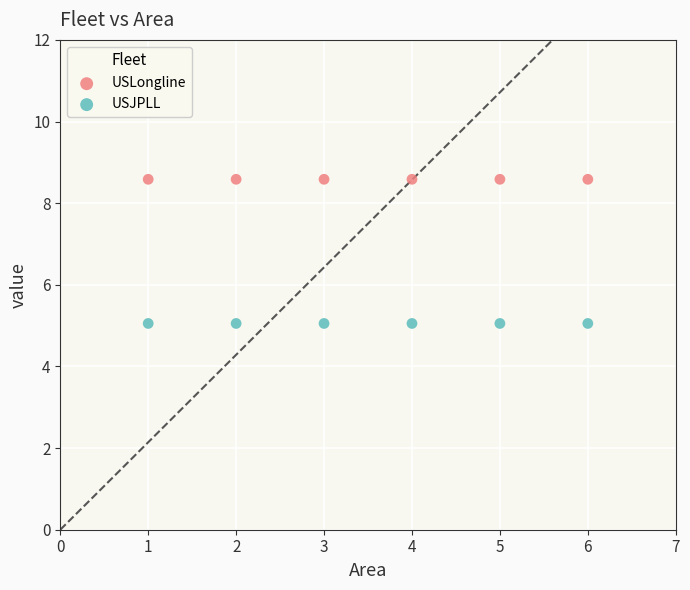

Which series contains the lowest Y value?

USJPLL